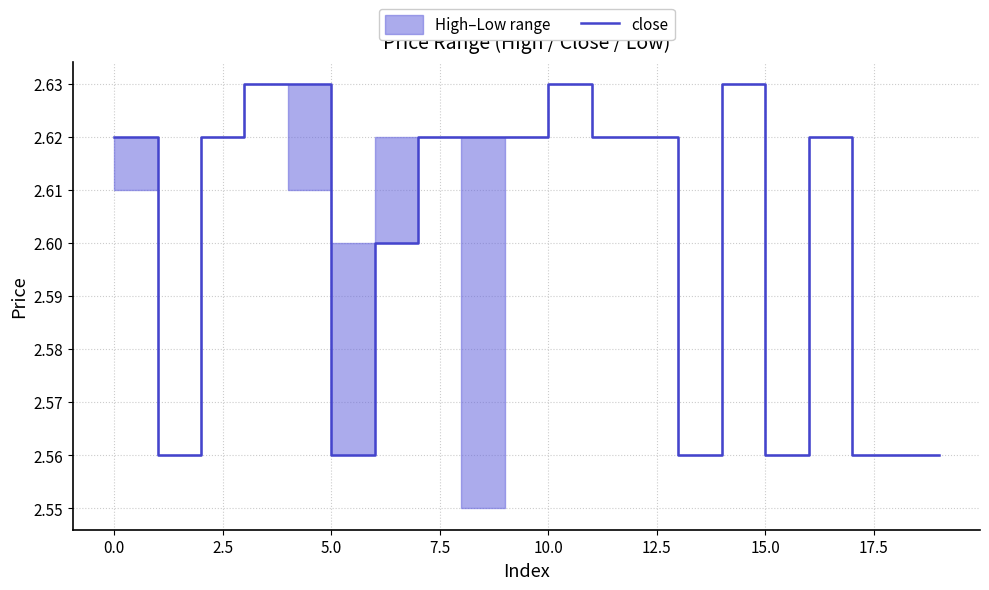

Is this an area chart (filled region under the line)?

No